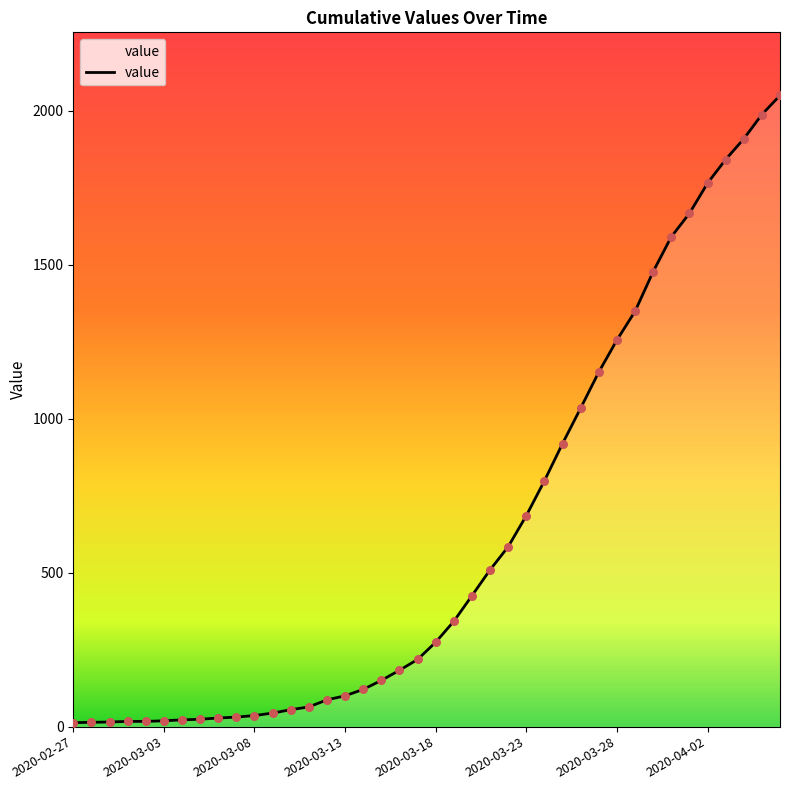

What is the maximum value shown in the chart?

2049